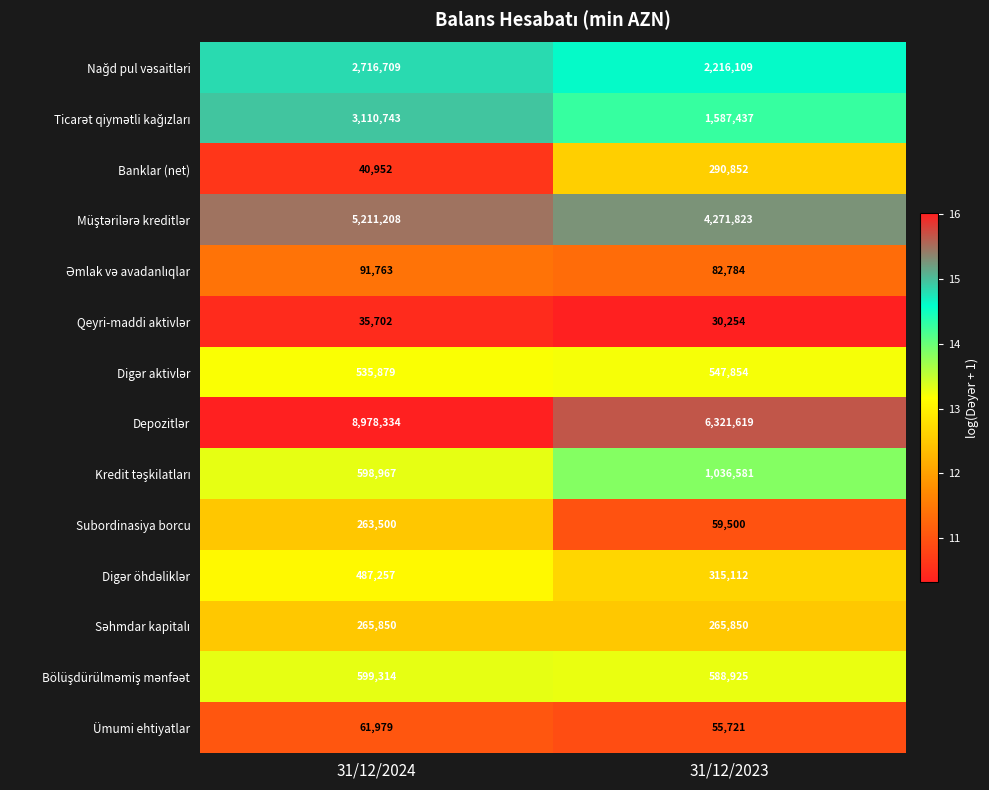

What is the average value of the Subordinasiya borcu series?

161500